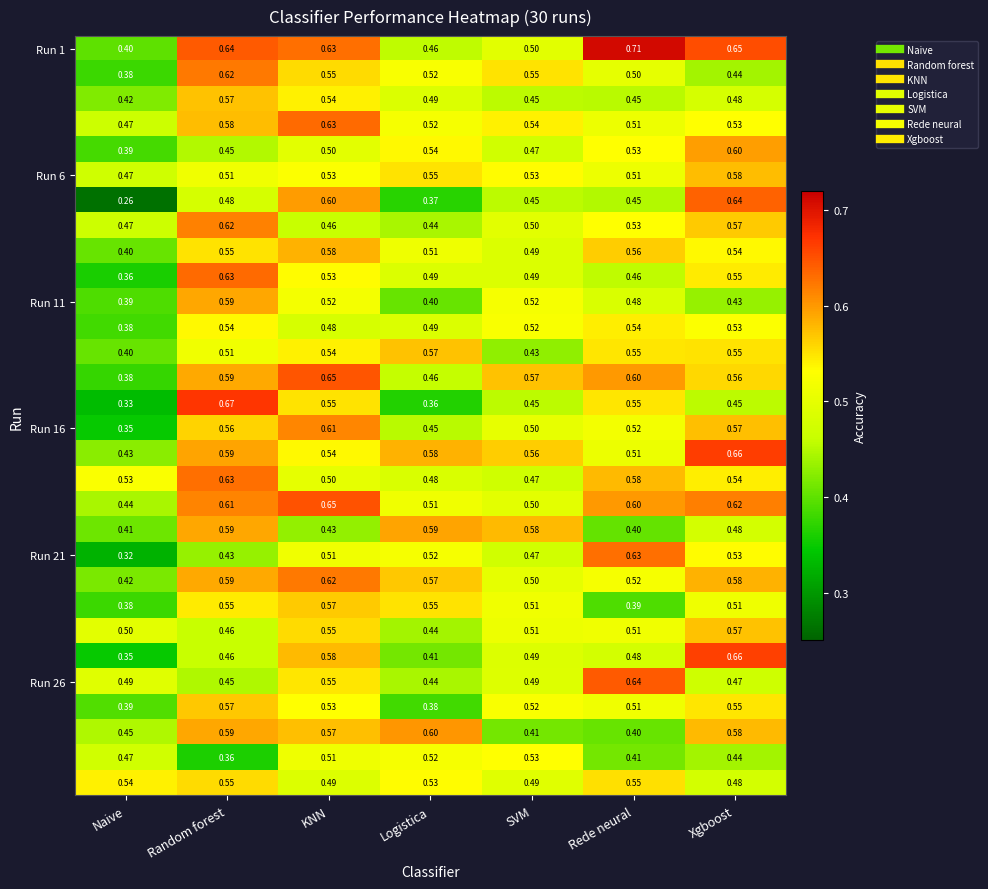

Which label corresponds to the largest value in the chart?

Rede neural